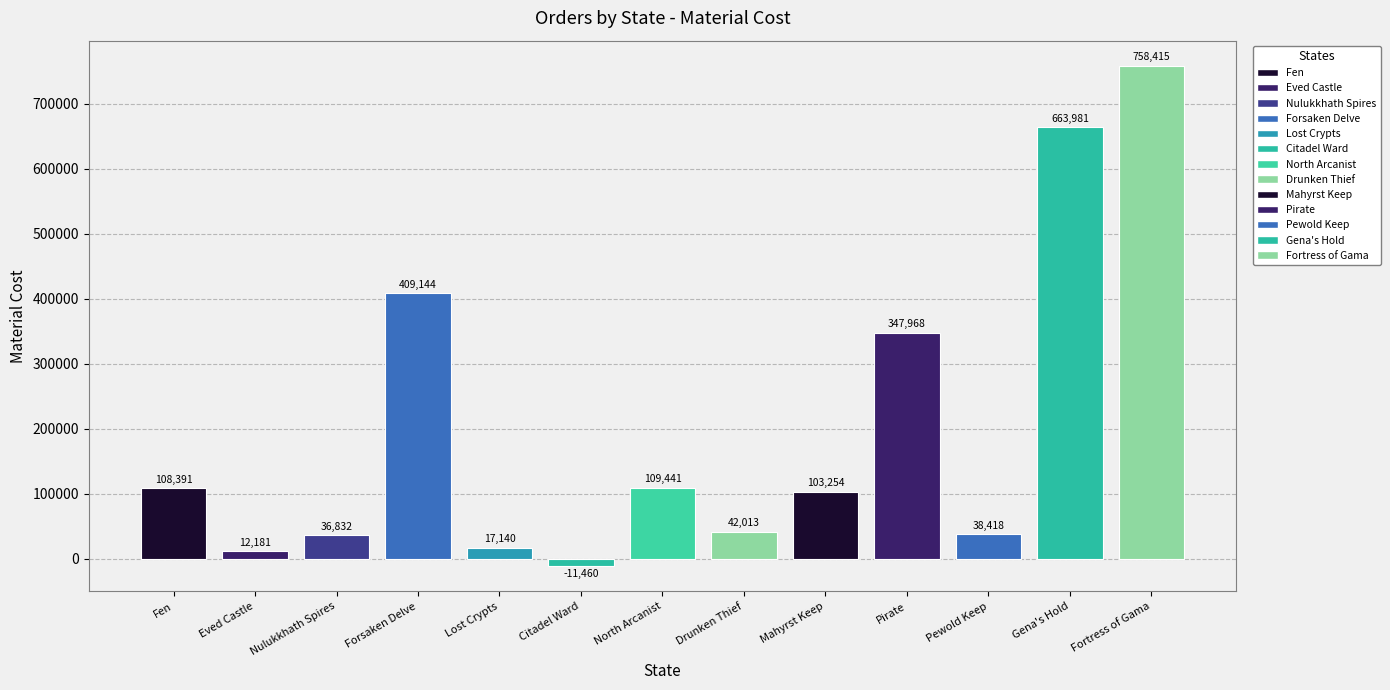

Where does the data first go above 103253?

Fen